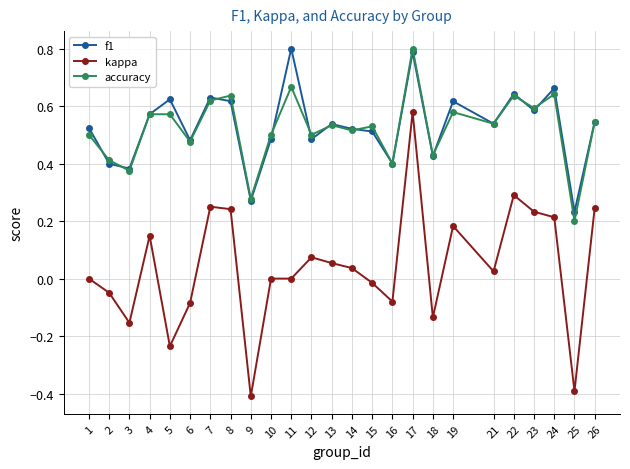

The accuracy series shows 0.8 at 6. True or false?

False